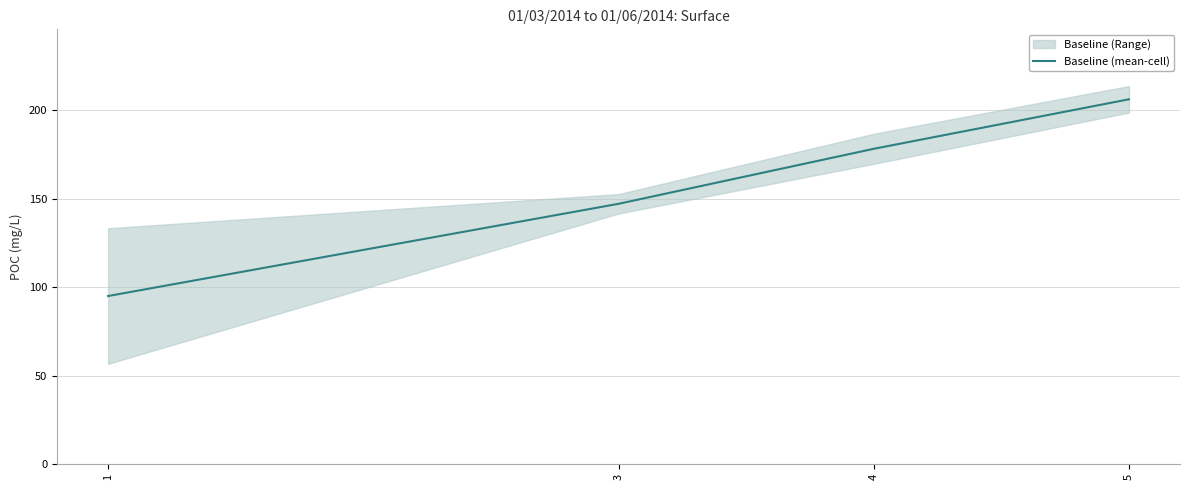

What is the sum of all values?

626.9